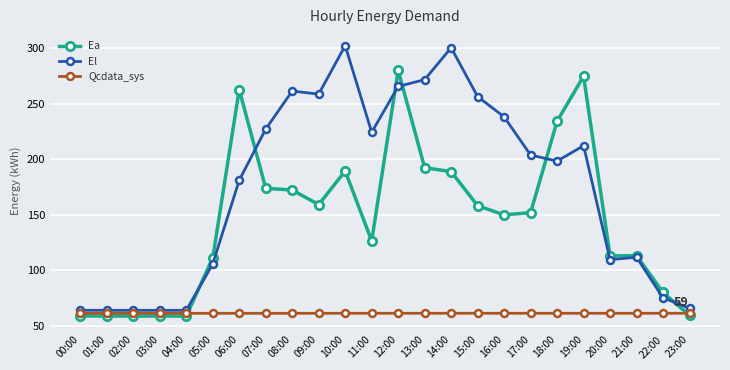

How many lines are shown in the chart?

3